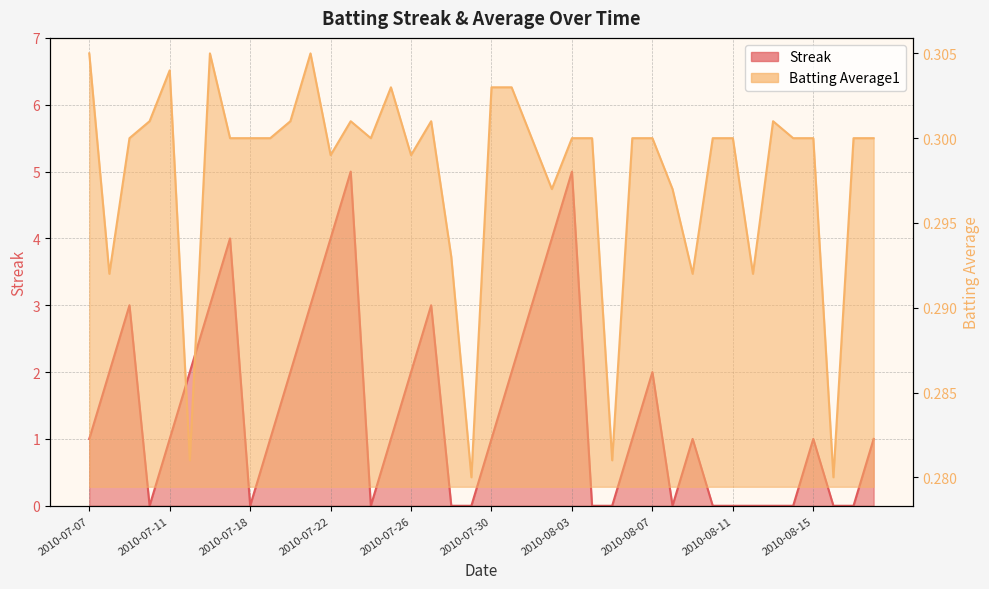

How many data points does each series have?

40